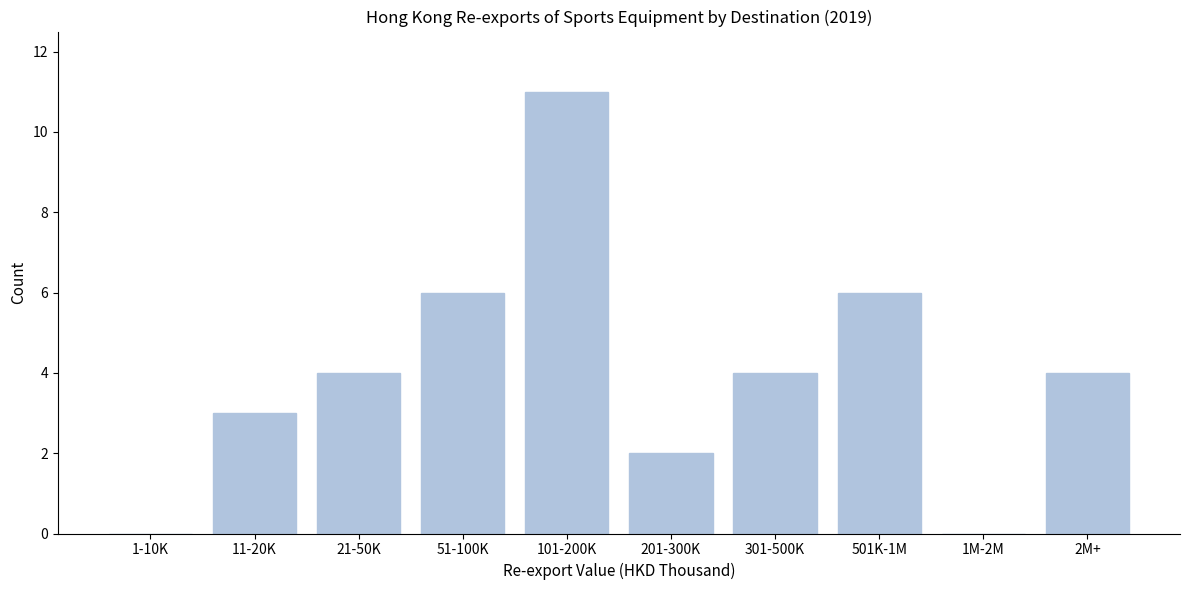

Reading left to right, extract all data points from this chart.

1-10K=0	11-20K=3	21-50K=4	51-100K=6	101-200K=11	201-300K=2	301-500K=4	501K-1M=6	1M-2M=0	2M+=4